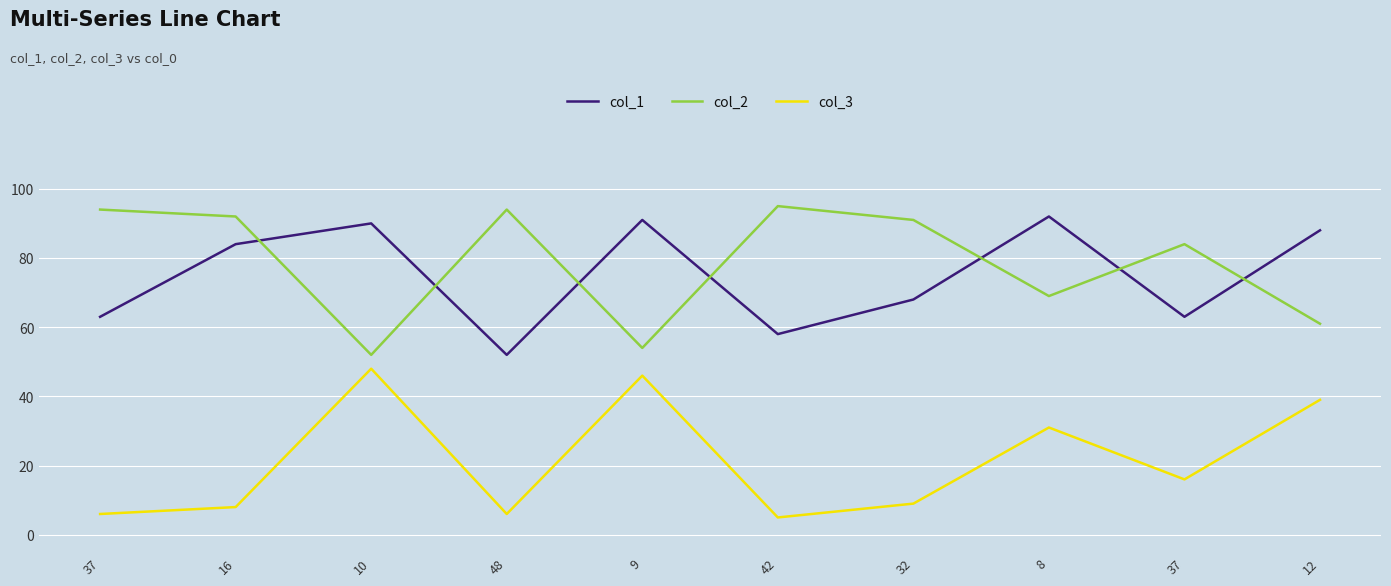

Between 9 and 32, which series saw the biggest shift?

col_2